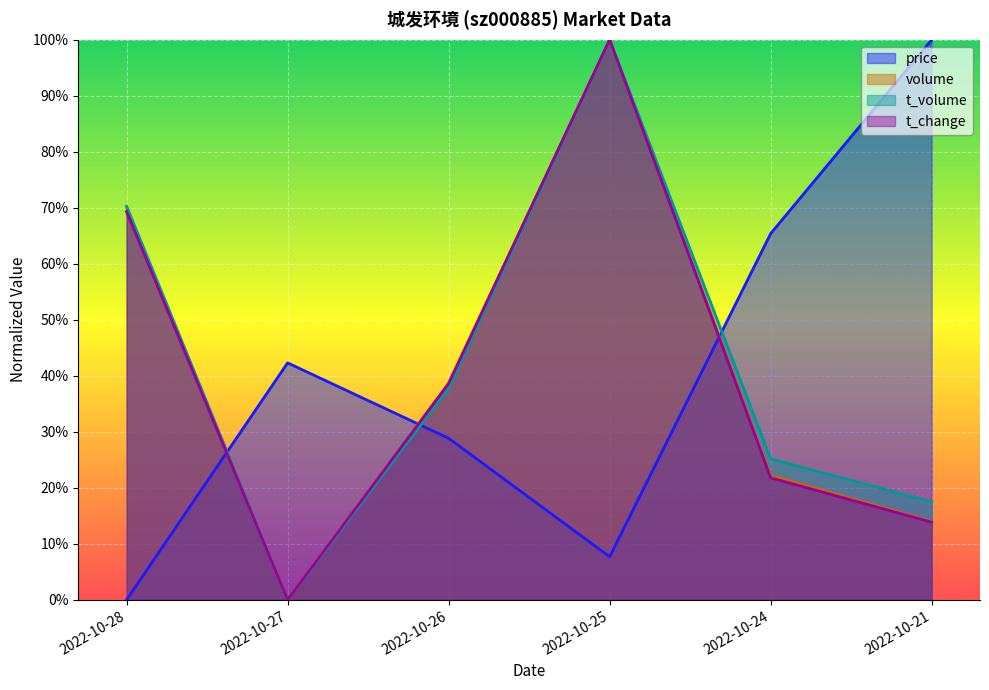

Is it true that t_volume equals 0.3 at 2022-10-24?

True